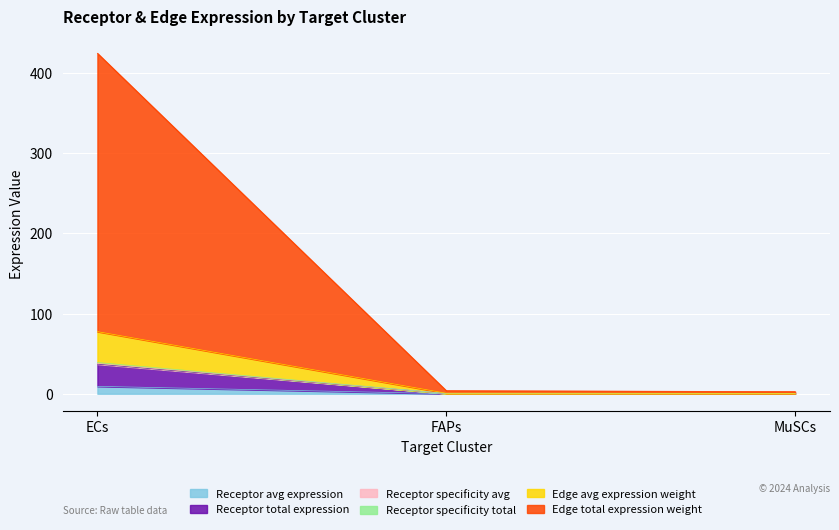

What is the difference between the maximum and minimum values in the Edge avg expression weight series?

36.7